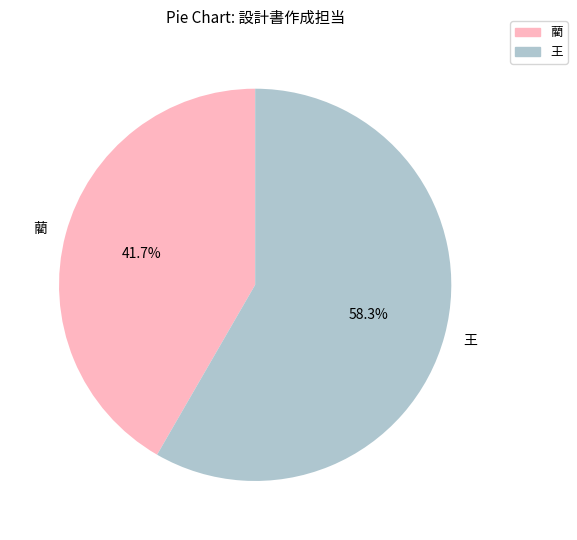

To the nearest percent, what is the average slice percentage?

50%